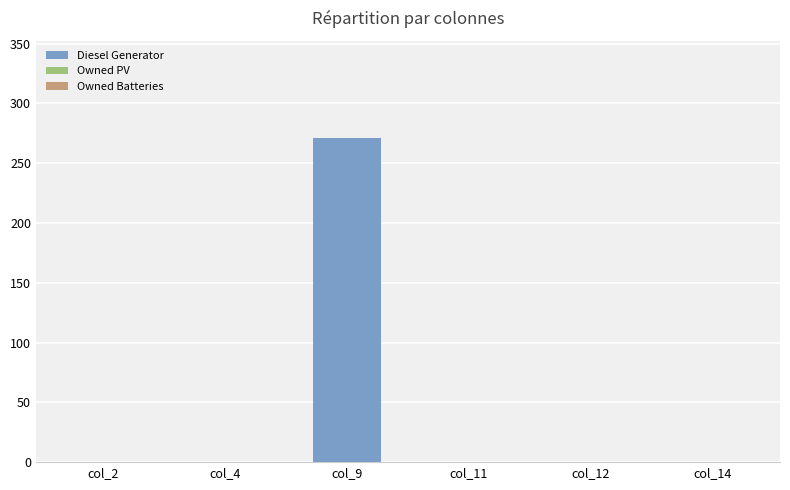

How many series are shown in this chart?

1